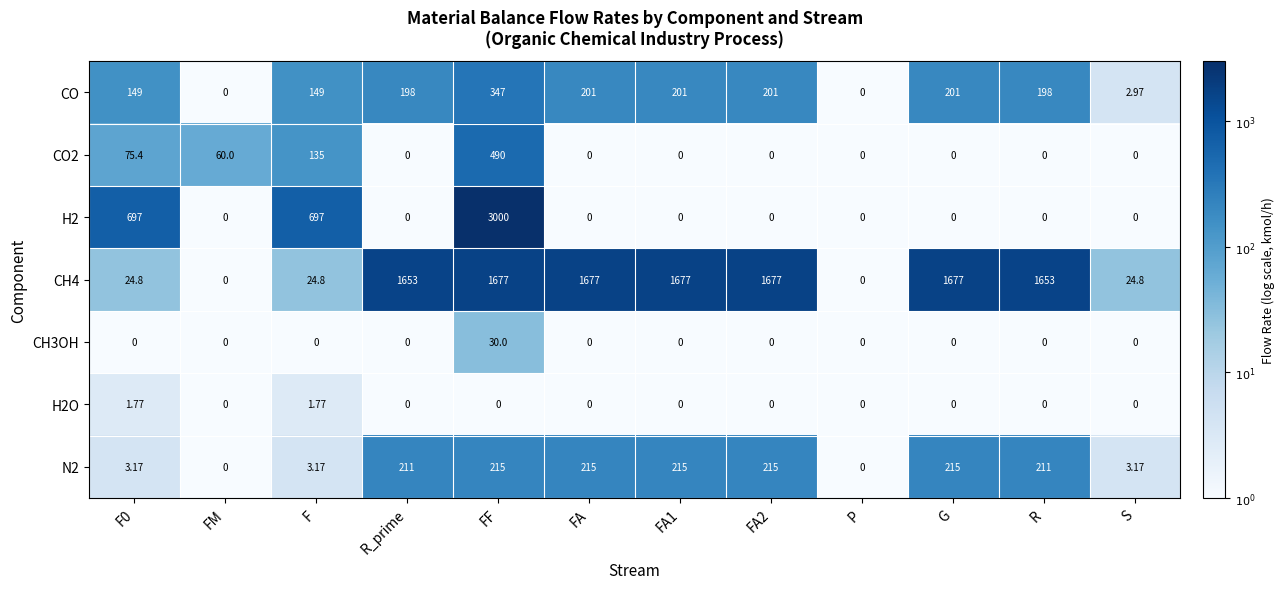

Which label corresponds to the largest value in the chart?

FF